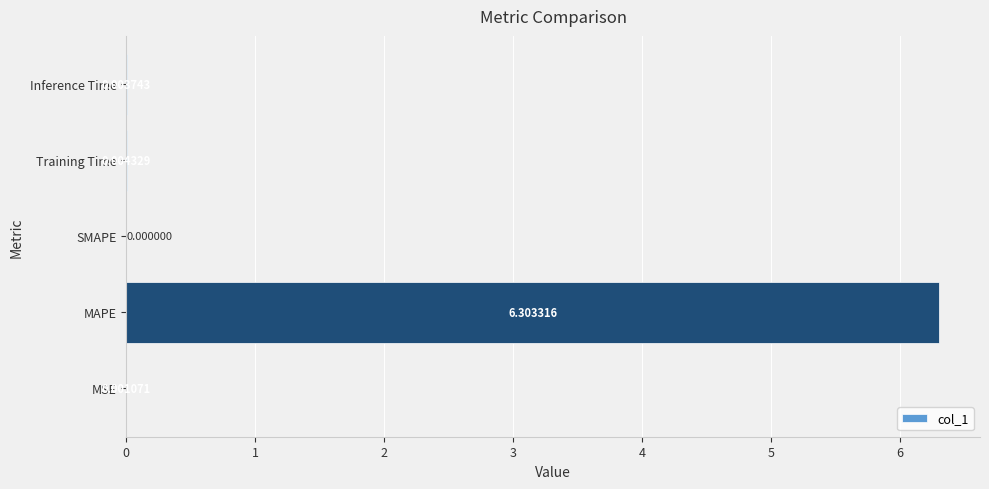

Which has a higher value, MSE or MAPE?

MAPE